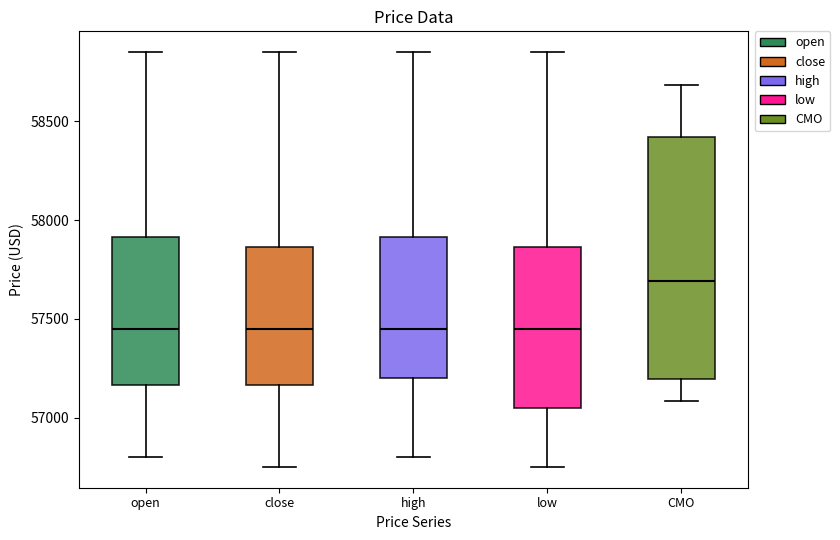

Reading left to right, transcribe this box plot: for each box, give where its median line is, the range the box spans, and where its two whiskers end, as read against the y-axis. The values are not printed on the chart, so give them approximately, as read against the axis.

open: median 57450, box 57150 to 57900, whiskers 56800 to 58850
close: median 57450, box 57150 to 57850, whiskers 56750 to 58850
high: median 57450, box 57200 to 57900, whiskers 56800 to 58850
low: median 57450, box 57050 to 57850, whiskers 56750 to 58850
CMO: median 57700, box 57200 to 58400, whiskers 57100 to 58700